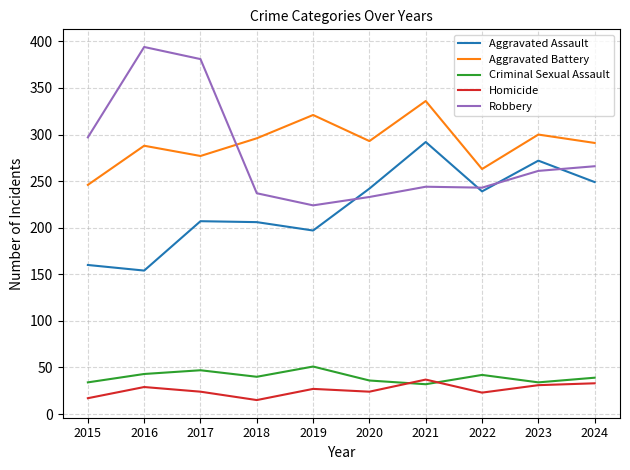

Which series has the largest range (max minus min)?

Robbery